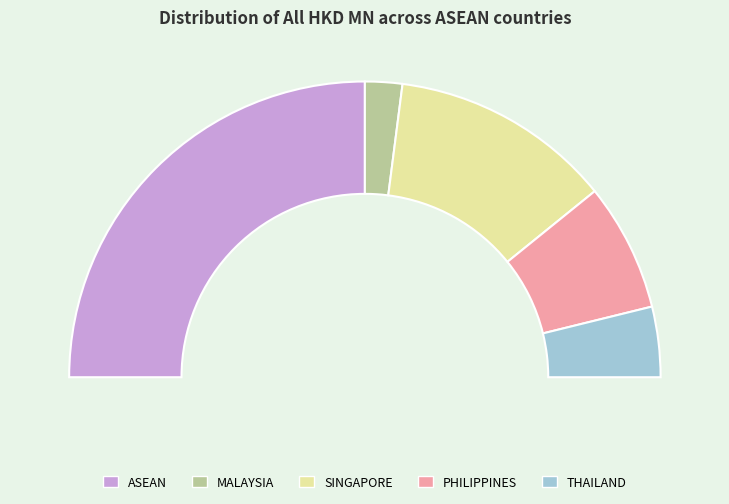

True or false: THAILAND accounts for 1% of the total.

False